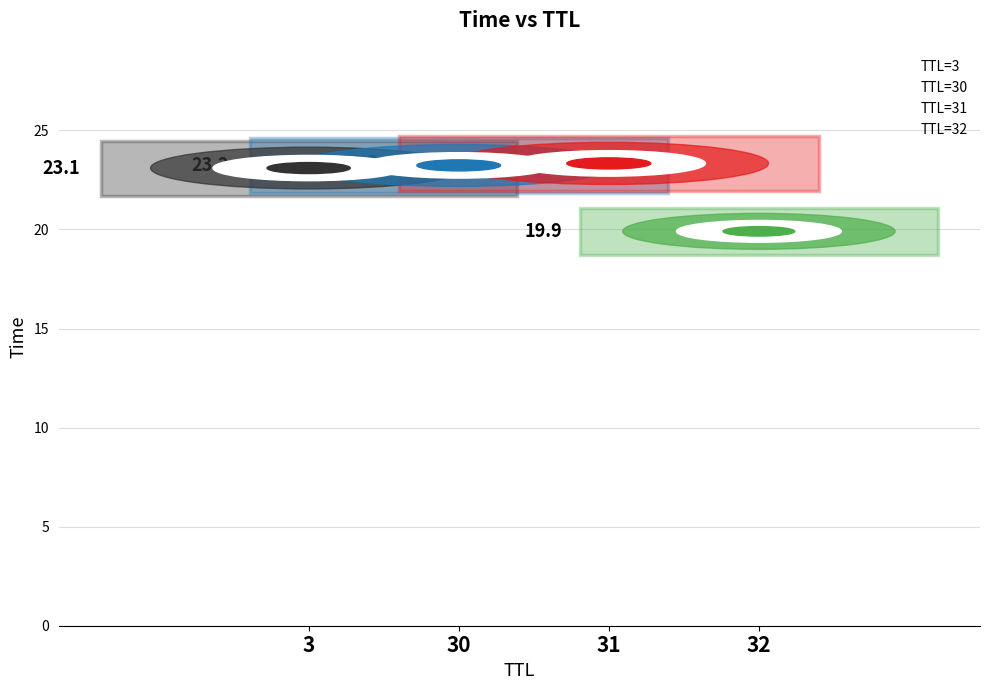

The chart shows a value of 19.9 at 32. True or false?

True